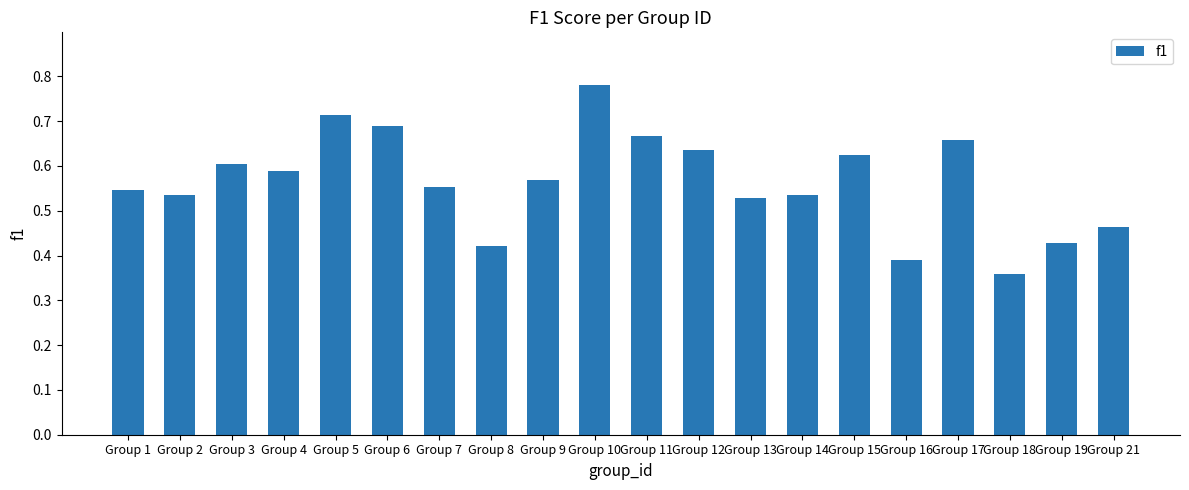

Which category has the lowest value across all series?

Group 18